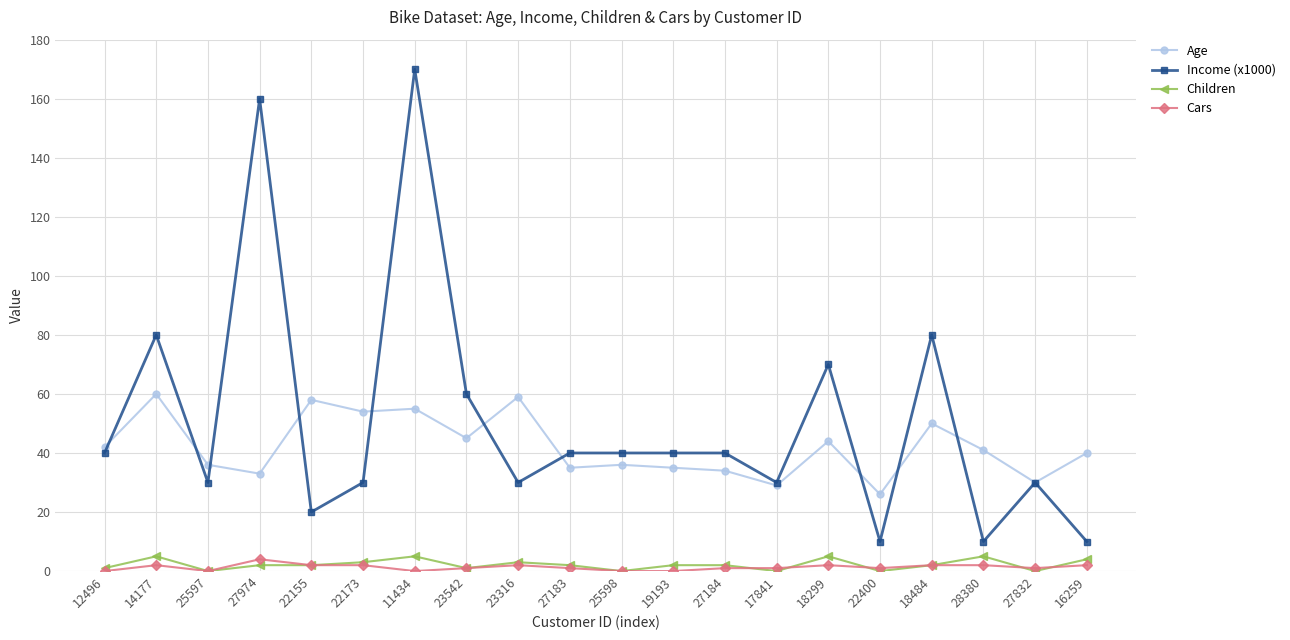

What is the spread (max minus min) of values at 25598?

40